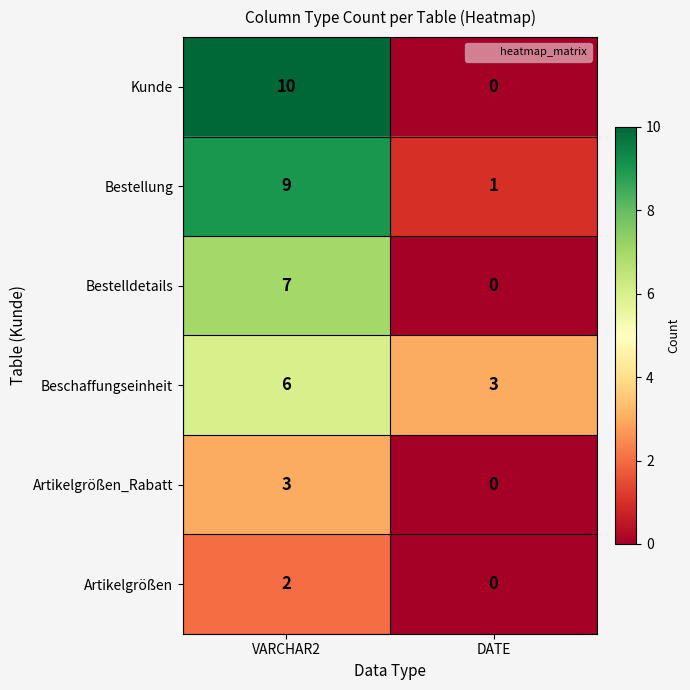

Which category has the lowest value across all series?

DATE